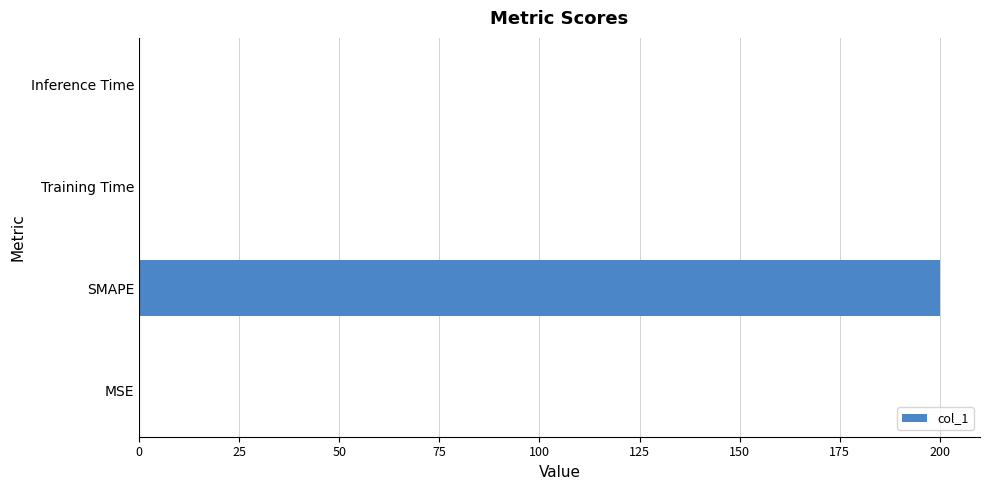

Count the number of data series in this chart.

1